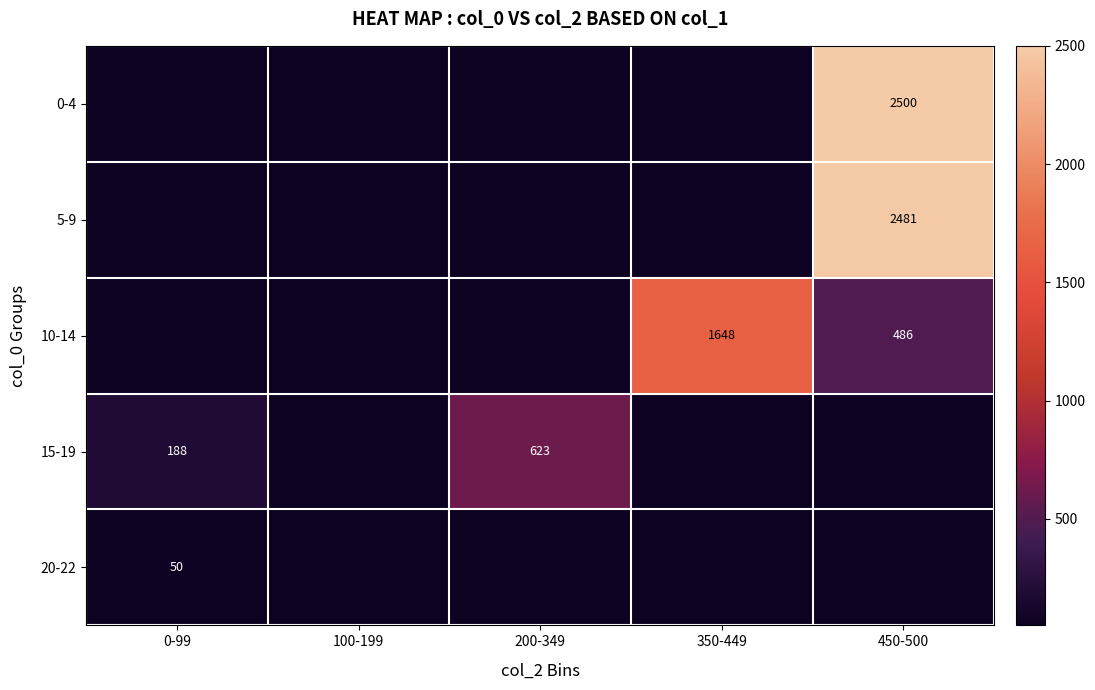

Between 200-349 and 100-199, which is larger?

200-349